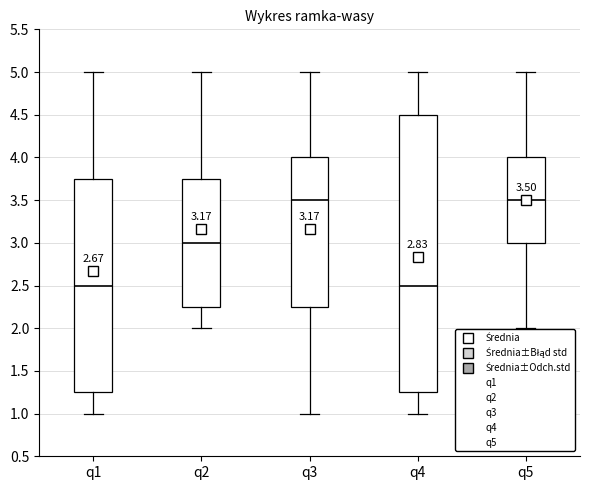

Comparing the boxes themselves (not the whiskers), which one is the tallest?

q4